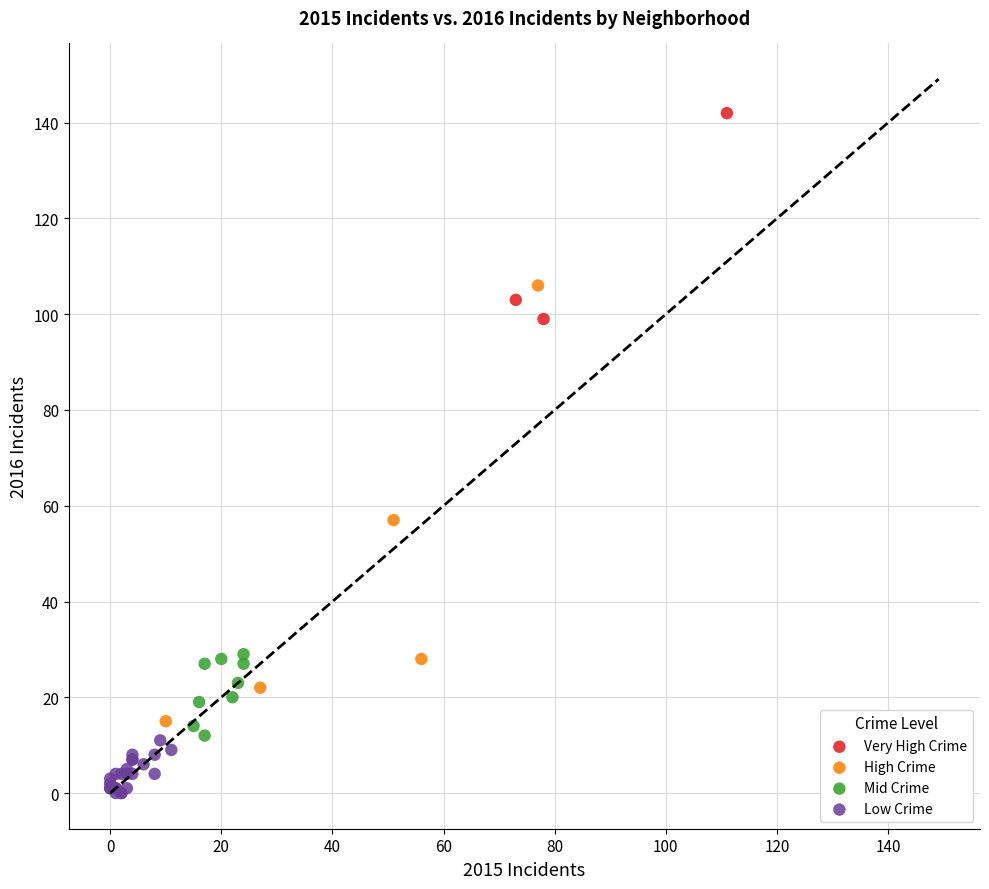

Which series reaches the minimum Y coordinate?

Low Crime